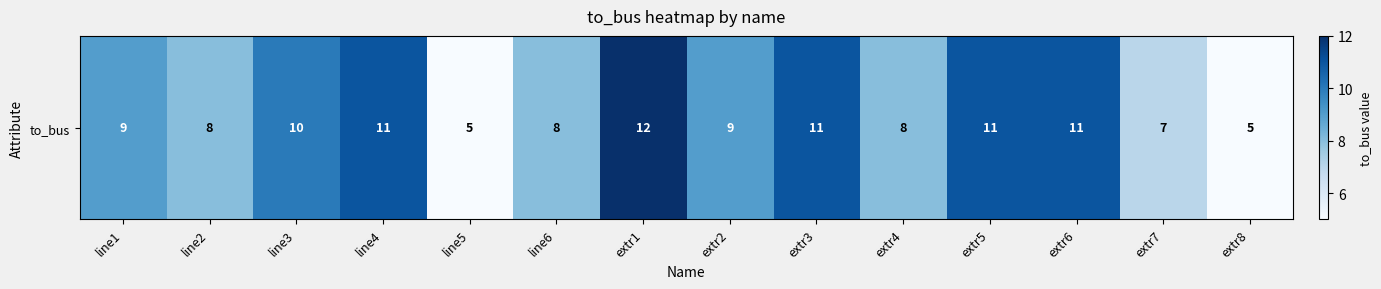

Reading left to right, what are all the values shown in this chart?

9	8	10	11	5	8	12	9	11	8	11	11	7	5